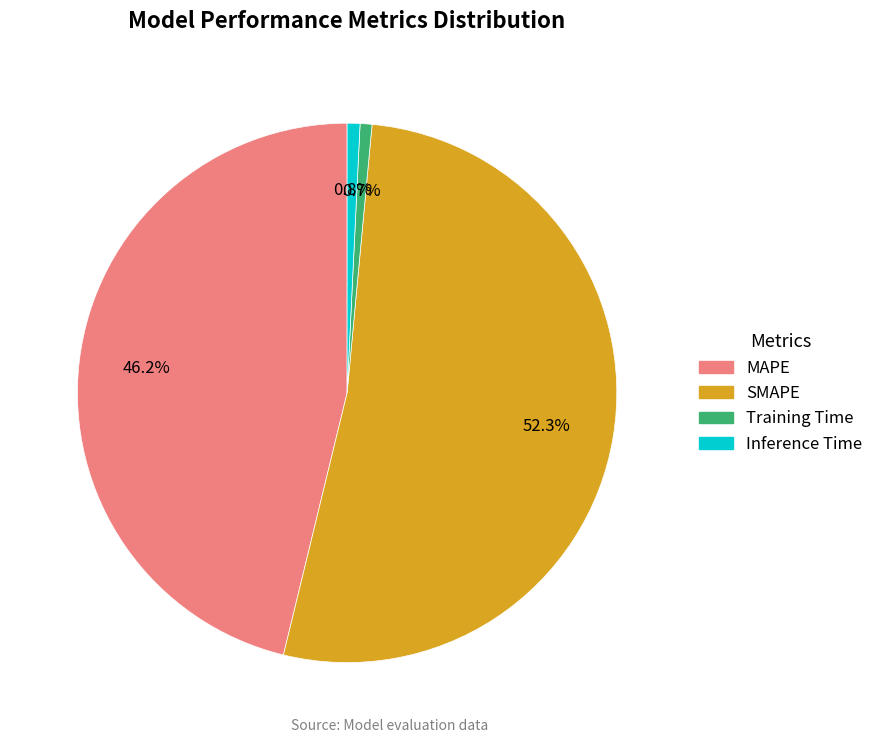

True or false: SMAPE accounts for 62% of the total.

False